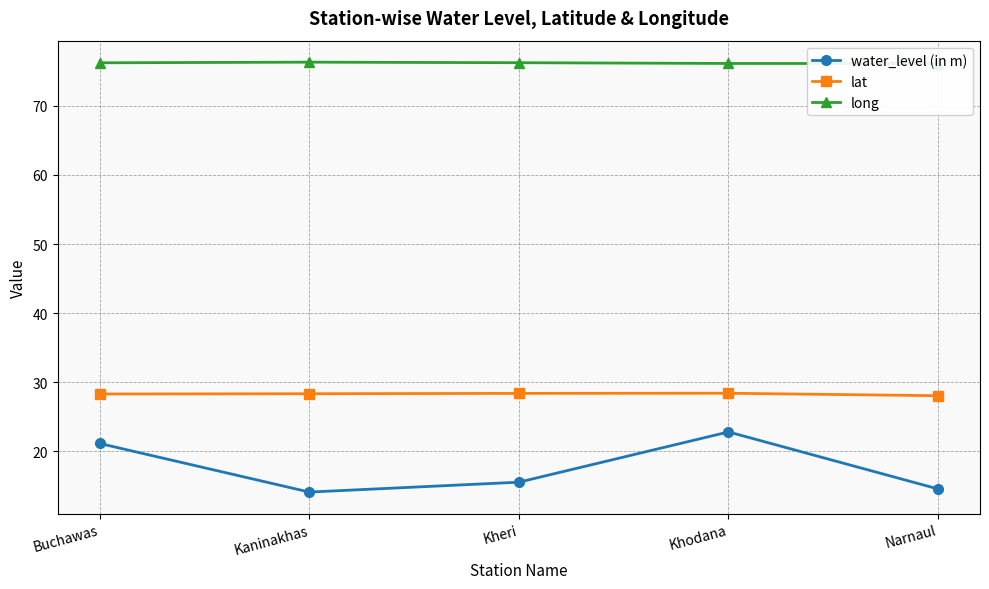

What is the label of the 4th point from the left?

Khodana